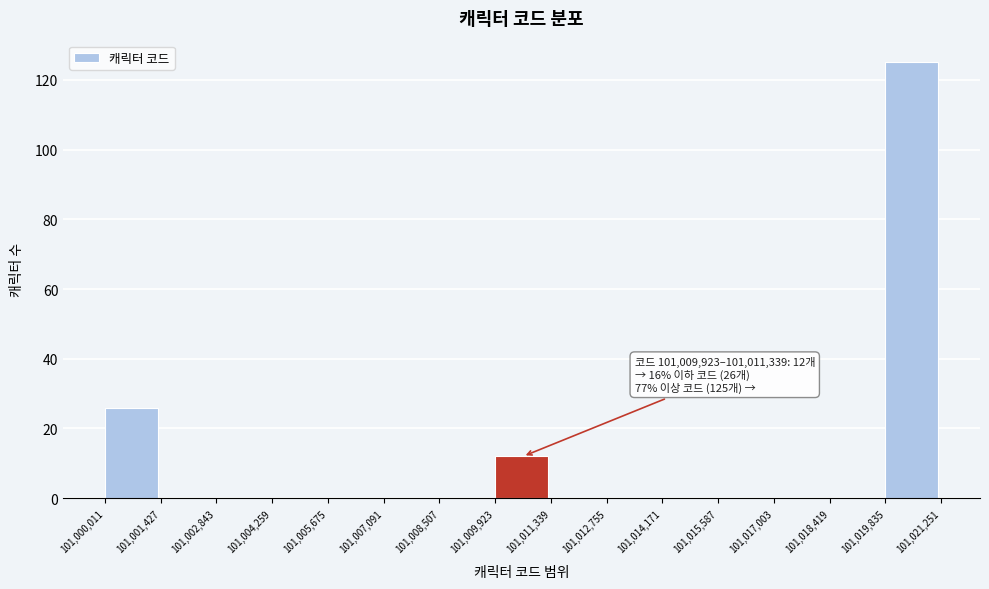

Which range on the x-axis has the tallest bar?

101,019,835 to 101,021,251